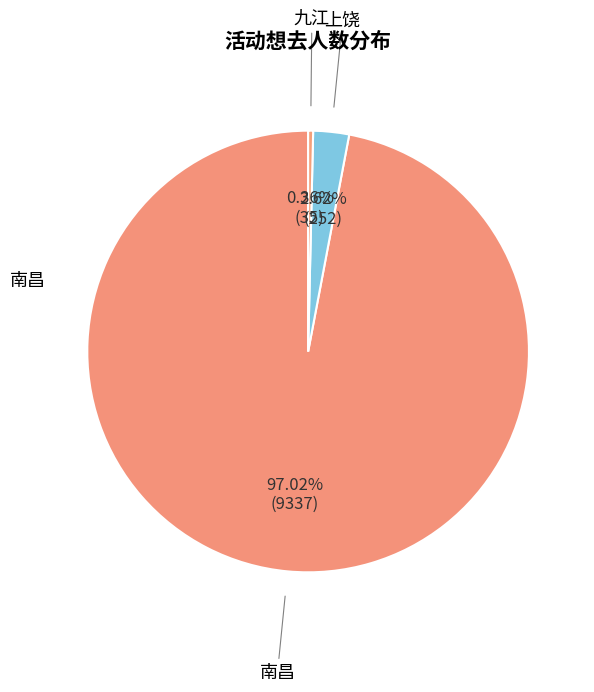

How many segments does this pie chart have?

3